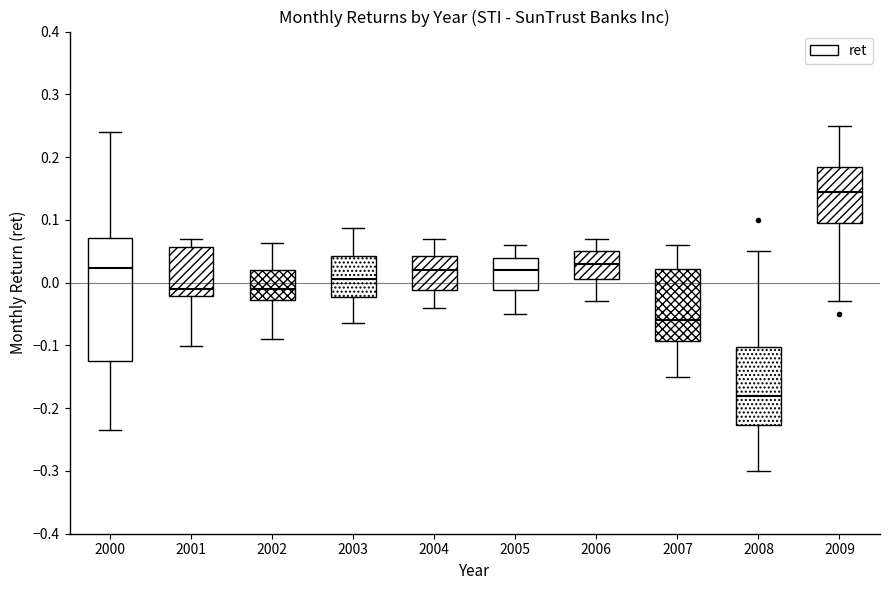

Comparing the boxes themselves (not the whiskers), which one is the tallest?

2000